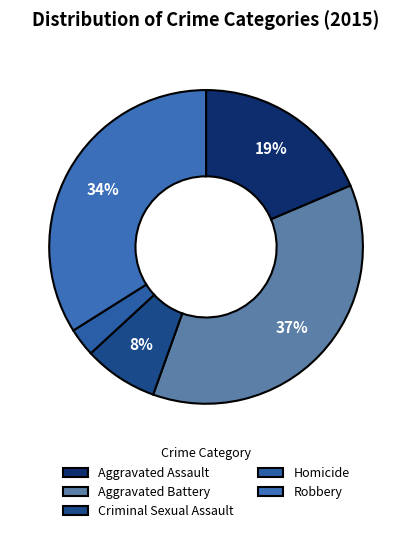

What is the largest slice in the pie chart?

Aggravated Battery